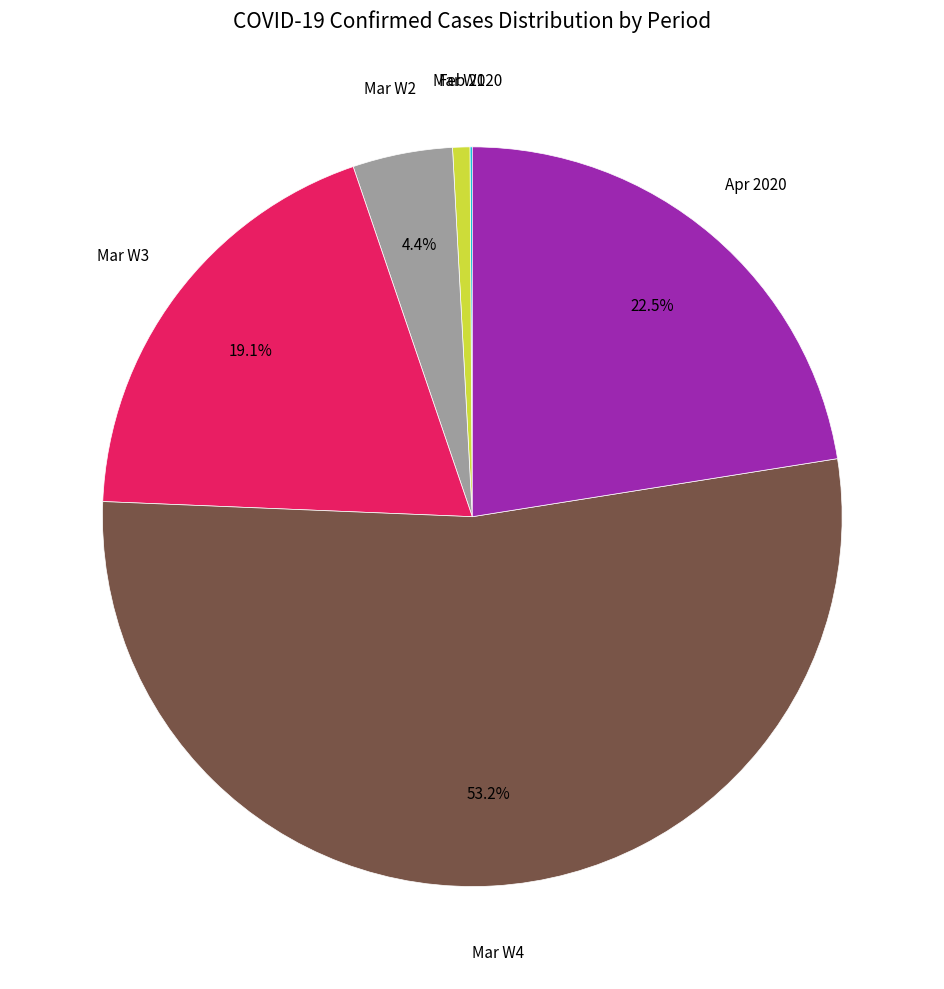

Which slice is the largest?

Mar W4